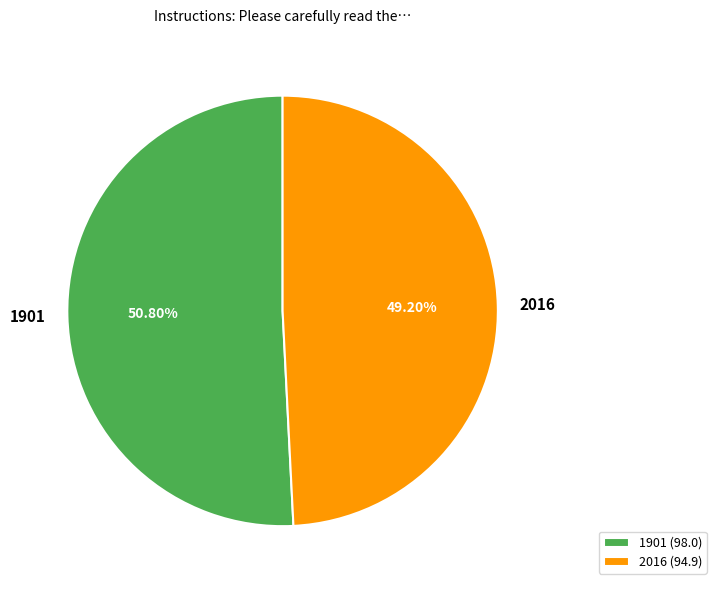

Is it true that 1901 is 51% of the pie?

True